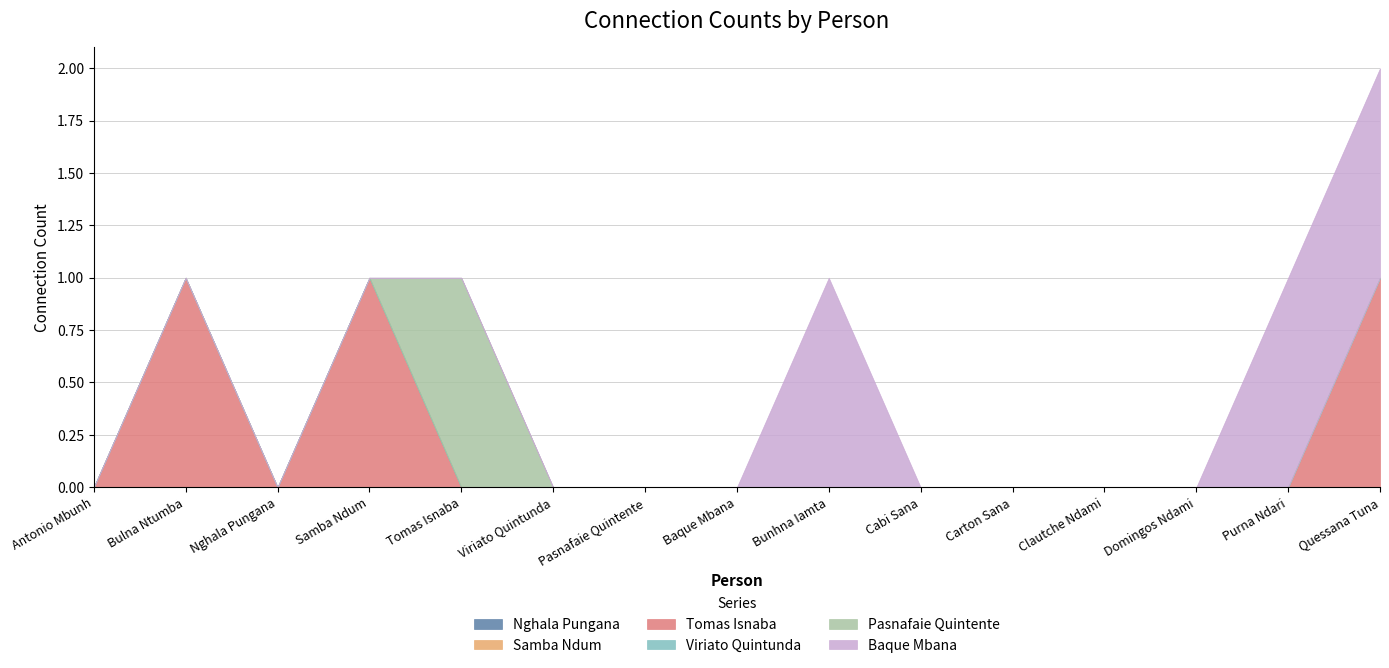

How many lines are shown in the chart?

6